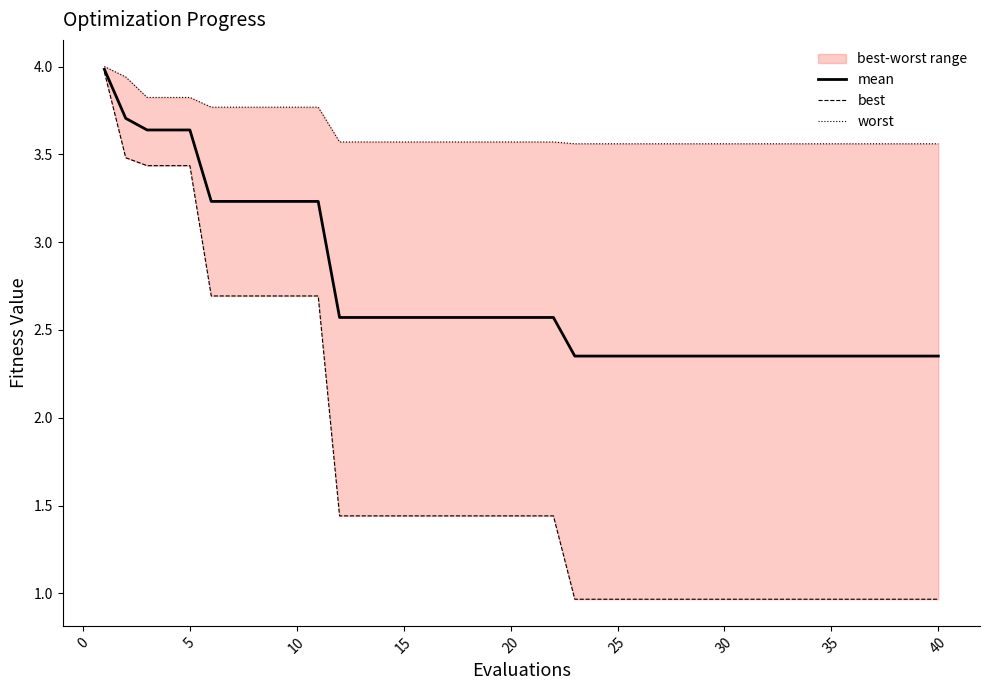

Reading left to right, extract all data points from this chart.

mean: 4.0	3.7	3.6	3.6	3.6	3.2	3.2	3.2	3.2	3.2	3.2	2.6	2.6	2.6	2.6	2.6	2.6	2.6	2.6	2.6	2.6	2.6	2.4	2.4	2.4	2.4	2.4	2.4	2.4	2.4	2.4	2.4	2.4	2.4	2.4	2.4	2.4	2.4	2.4	2.4
best: 4.0	3.5	3.4	3.4	3.4	2.7	2.7	2.7	2.7	2.7	2.7	1.4	1.4	1.4	1.4	1.4	1.4	1.4	1.4	1.4	1.4	1.4	1.0	1.0	1.0	1.0	1.0	1.0	1.0	1.0	1.0	1.0	1.0	1.0	1.0	1.0	1.0	1.0	1.0	1.0
worst: 4.0	3.9	3.8	3.8	3.8	3.8	3.8	3.8	3.8	3.8	3.8	3.6	3.6	3.6	3.6	3.6	3.6	3.6	3.6	3.6	3.6	3.6	3.6	3.6	3.6	3.6	3.6	3.6	3.6	3.6	3.6	3.6	3.6	3.6	3.6	3.6	3.6	3.6	3.6	3.6